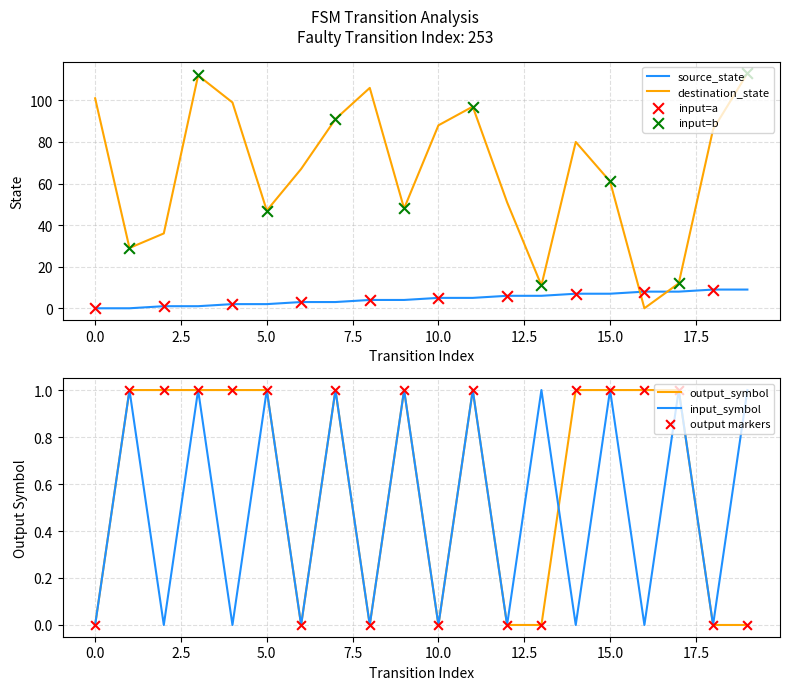

Which series has the largest total across all categories?

destination_state